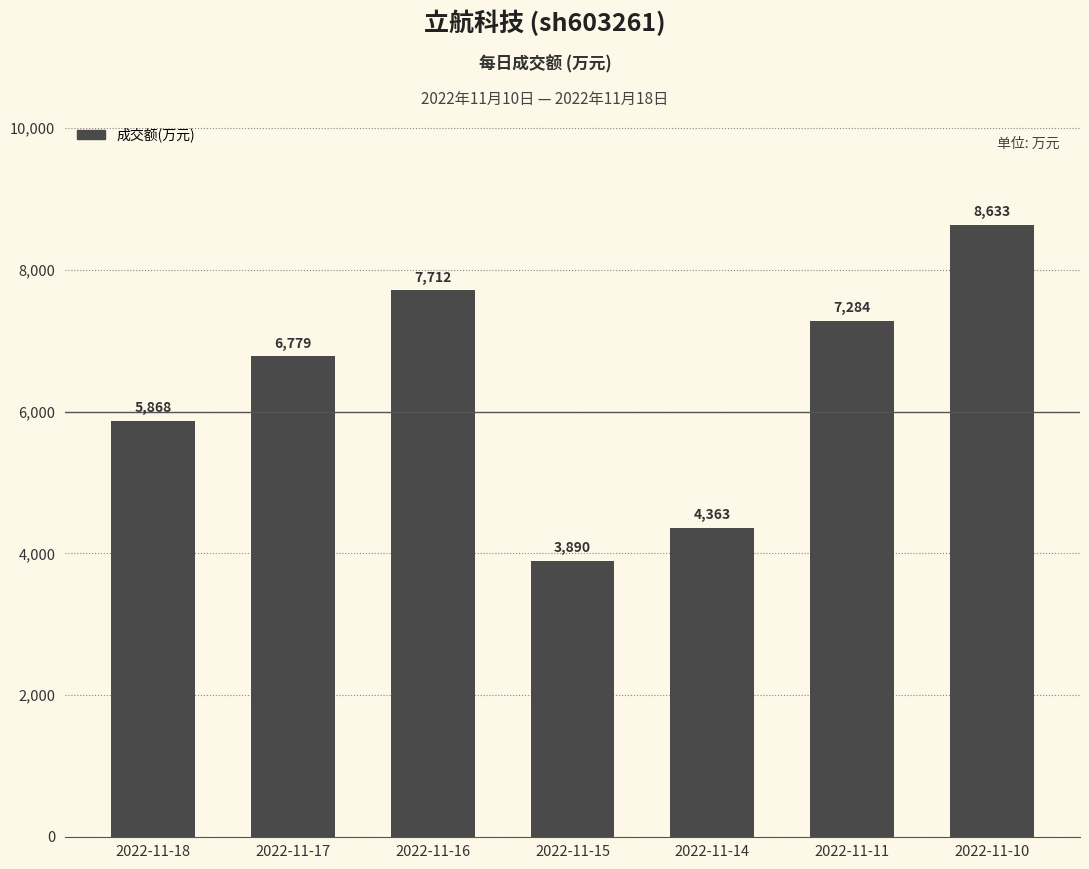

What is the ratio of the value at 2022-11-11 to the value at 2022-11-14?

1.7